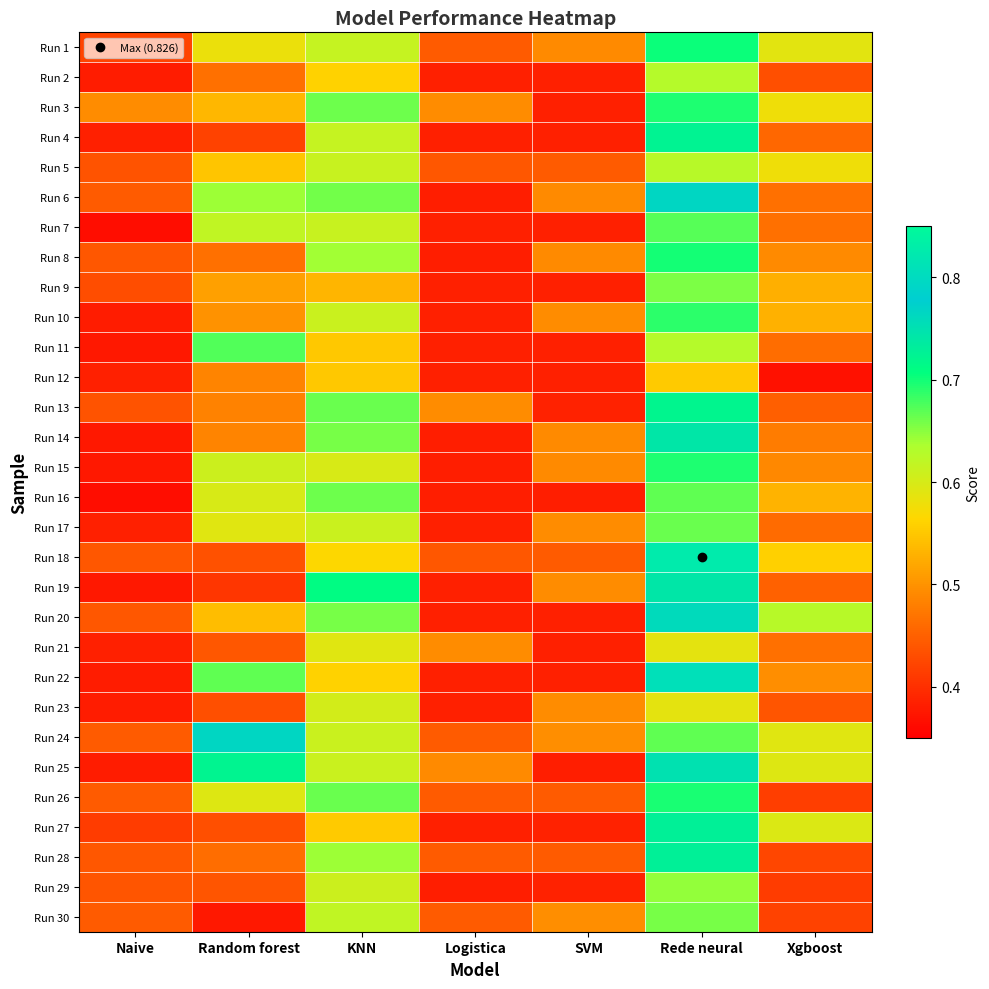

At how many categories does at least one series exceed 0?

7